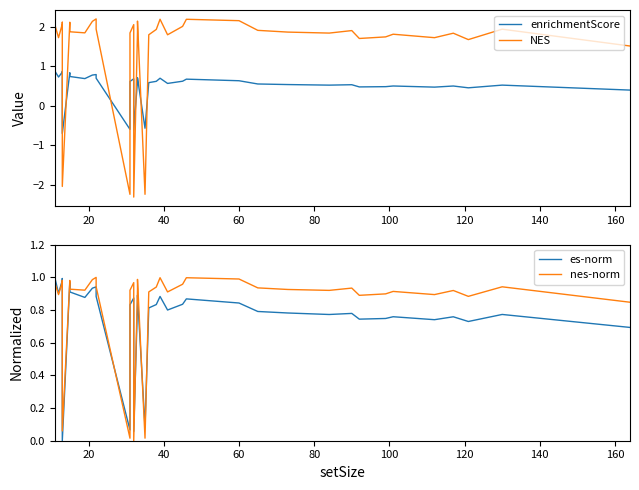

What is the difference between the second highest and minimum values in the NES series?

4.5